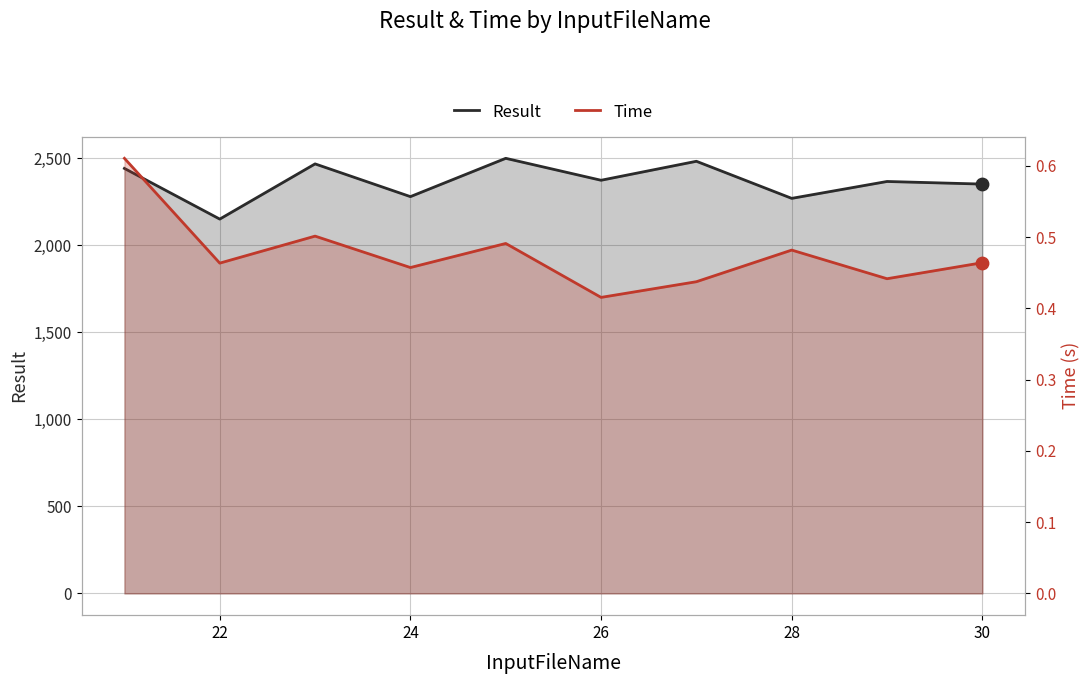

Is the value of Time at 7 greater than the value of Result at 24?

No